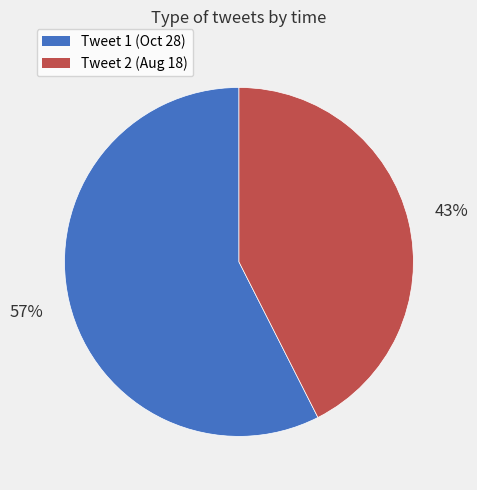

To the nearest percent, what is the average slice percentage?

50%